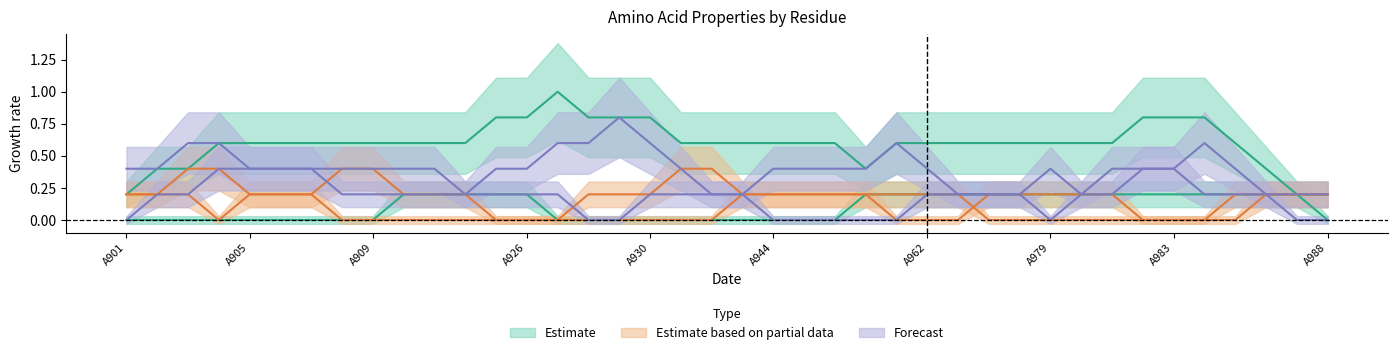

Rank the categories by basic value from highest to lowest.

A901, A907, A910, A930, A933, A961, A987, A902, A903, A904, A905, A906, A908, A909, A911, A912, A913, A926, A927, A928, A929, A931, A932, A944, A947, A951, A960, A962, A976, A977, A978, A979, A980, A981, A982, A983, A984, A985, A986, A988